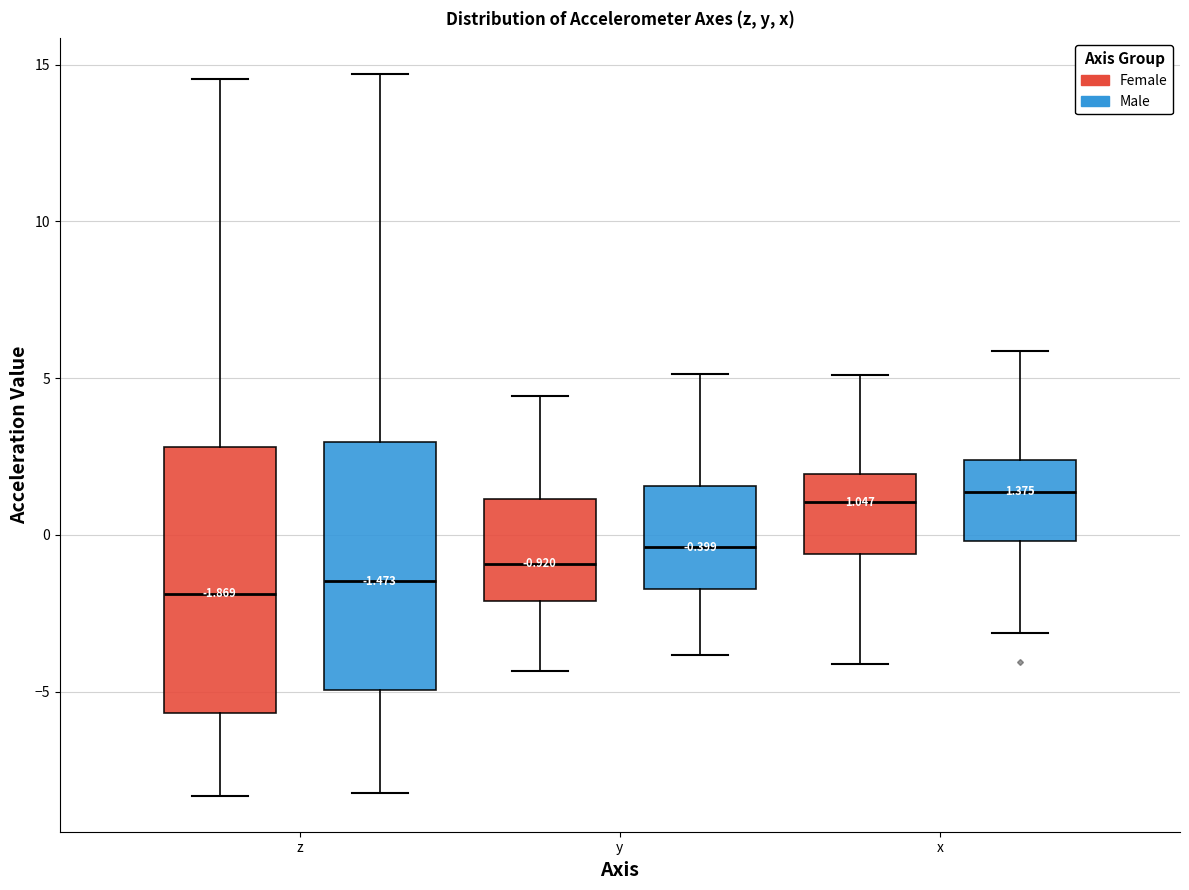

Comparing the boxes themselves (not the whiskers), which one is the tallest?

z (Female)